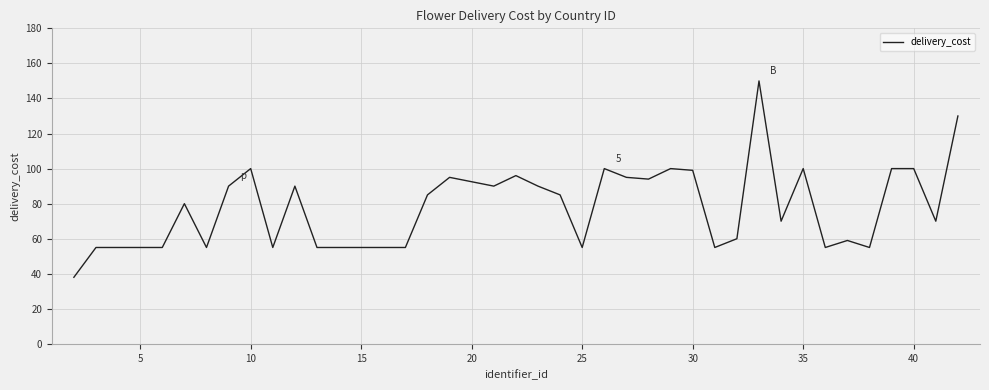

Does the chart have visible grid lines?

Yes